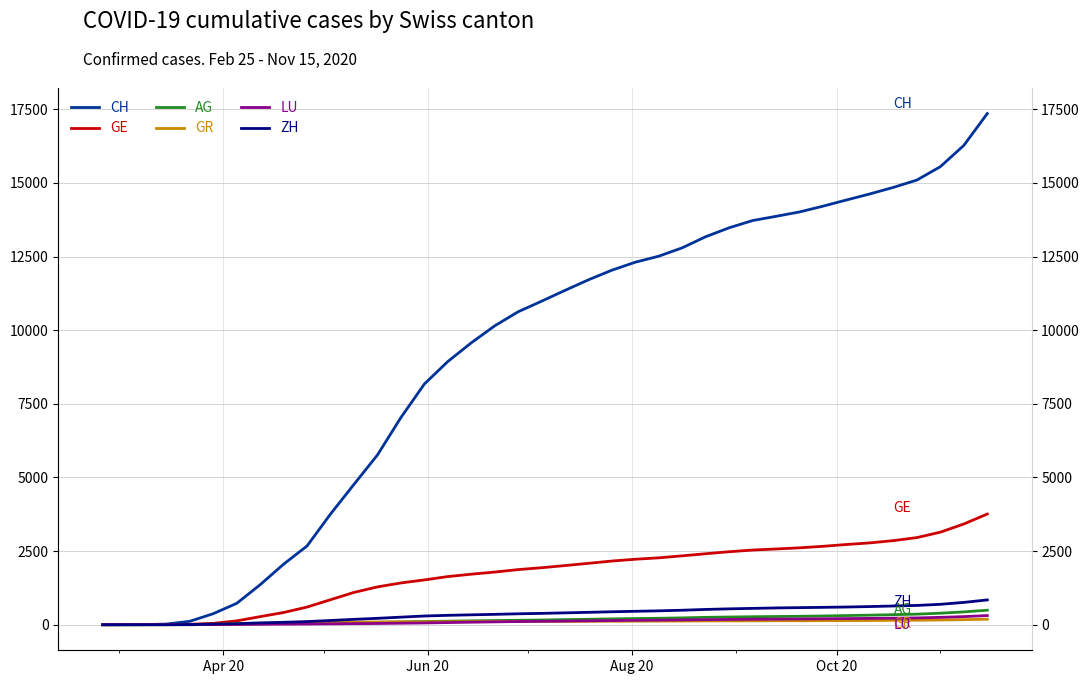

What is the average value of the AG series?

174